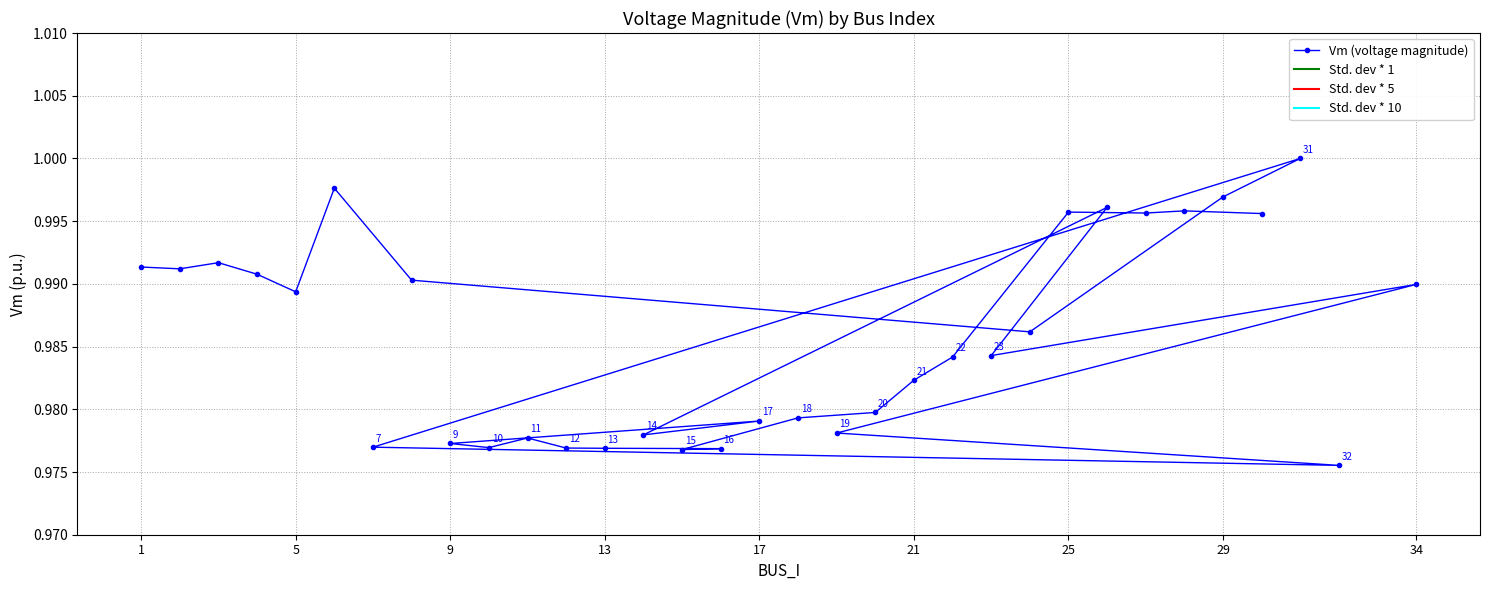

True or false: Va and Vm cross at least once.

False